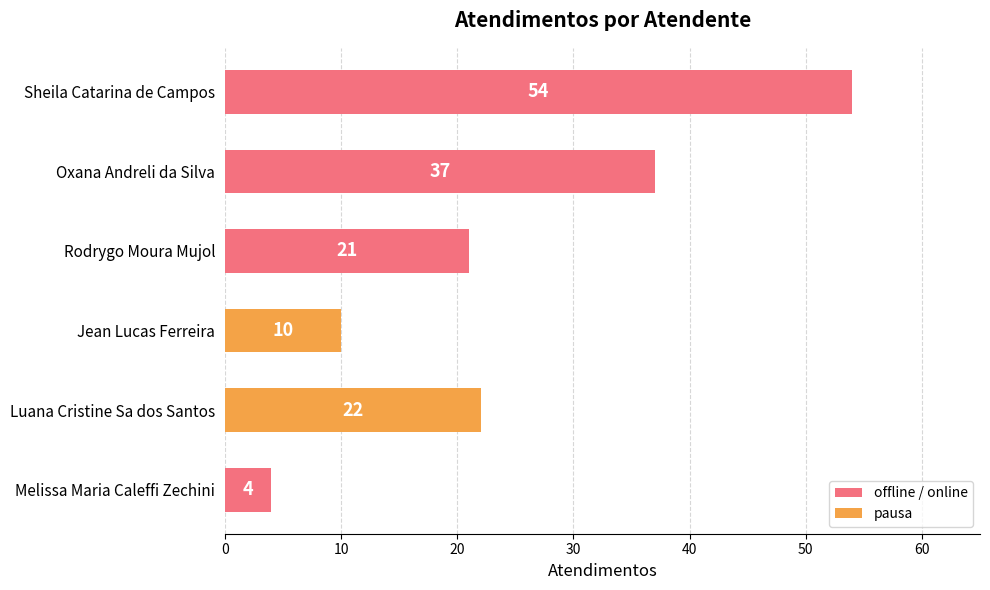

What is the maximum value shown in the chart?

54